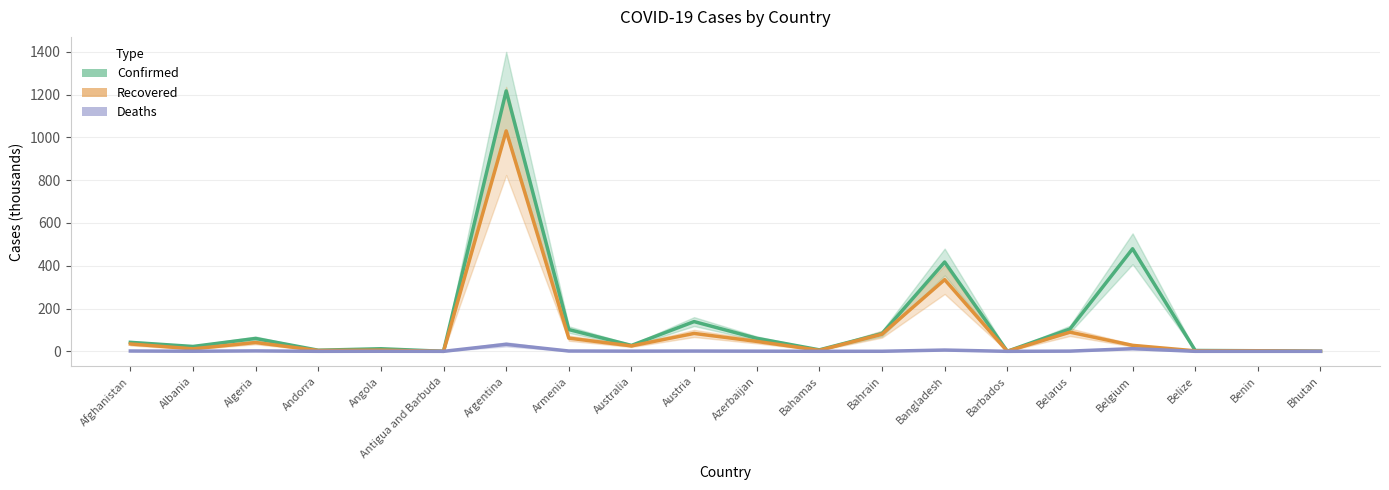

Reading left to right, extract all data points from this chart.

Confirmed: 42.0	22.7	60.2	5.1	12.1	0.1	1217.0	101.8	27.6	139.0	60.9	6.9	82.8	417.5	0.2	104.3	479.3	4.0	2.7	0.4
Recovered: 34.4	11.7	41.2	3.9	5.3	0.1	1030.1	61.8	25.4	83.7	46.5	4.8	80.2	335.0	0.2	89.6	28.0	2.3	2.5	0.3
Deaths: 1.6	0.5	2.0	0.1	0.3	0.0	32.8	1.5	0.9	1.3	0.8	0.1	0.3	6.0	0.0	1.0	12.5	0.1	0.0	0.0